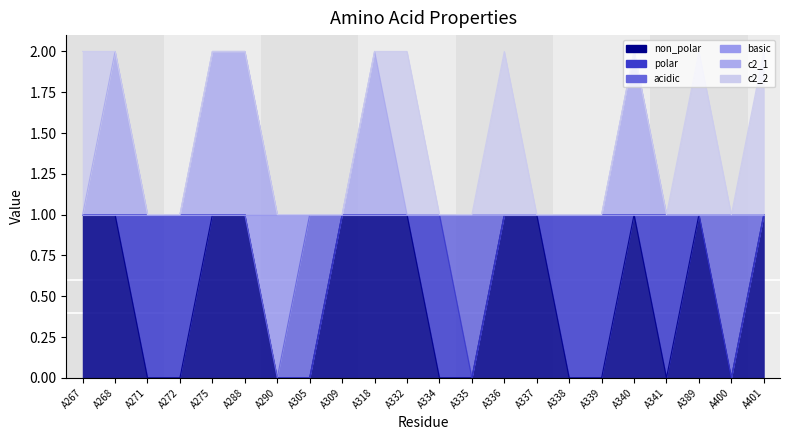

At how many categories does at least one series exceed 0?

22